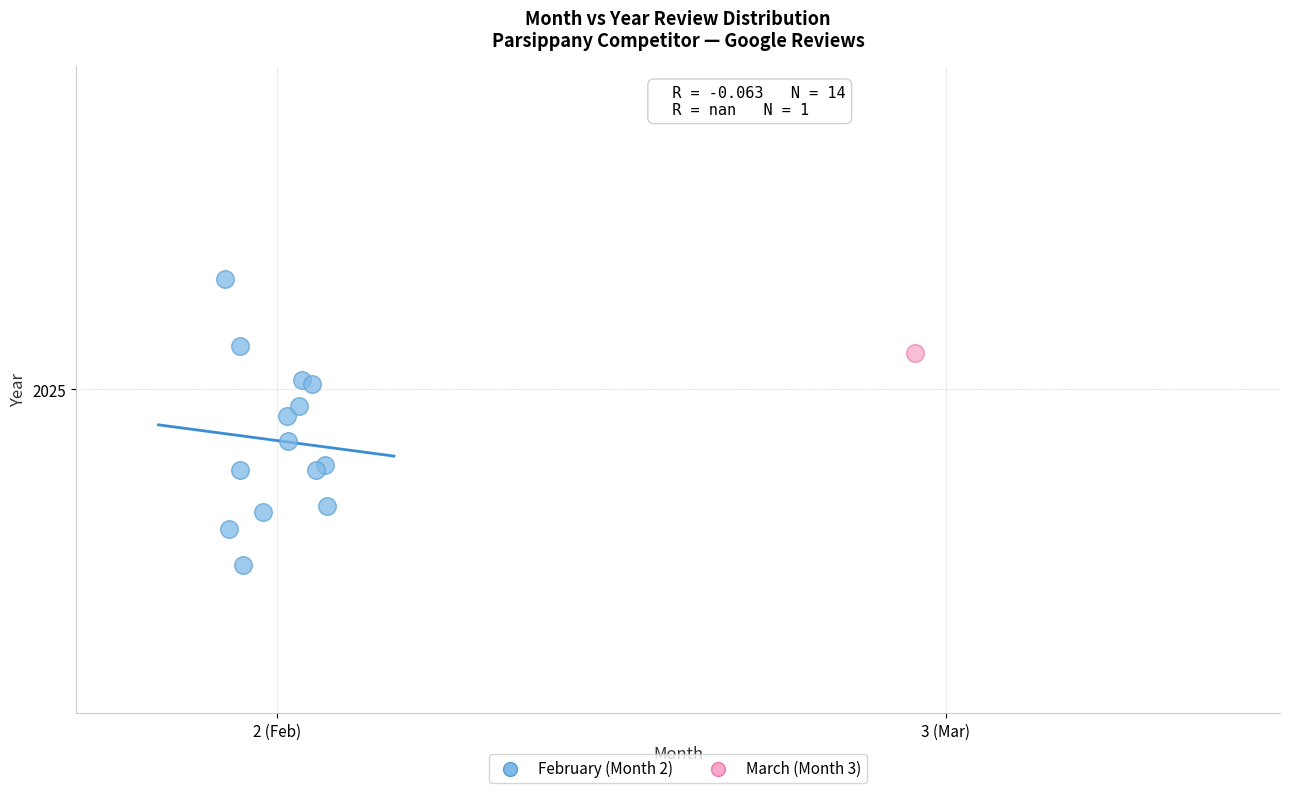

What are all the series names shown in the legend?

February (Month 2), March (Month 3)